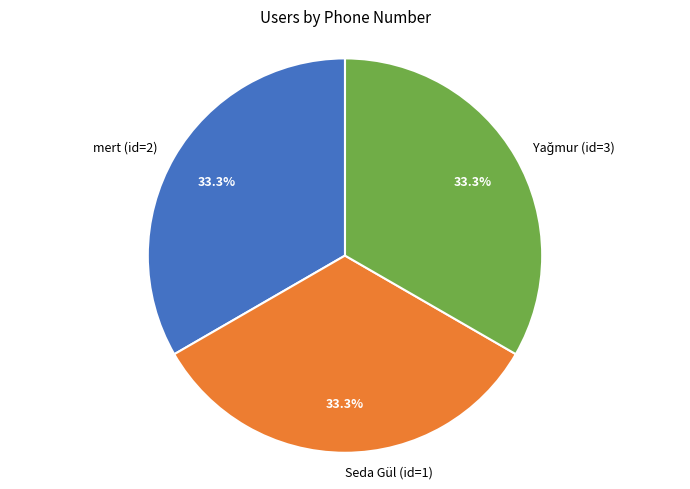

Is there any slice that represents more than half of the pie?

No